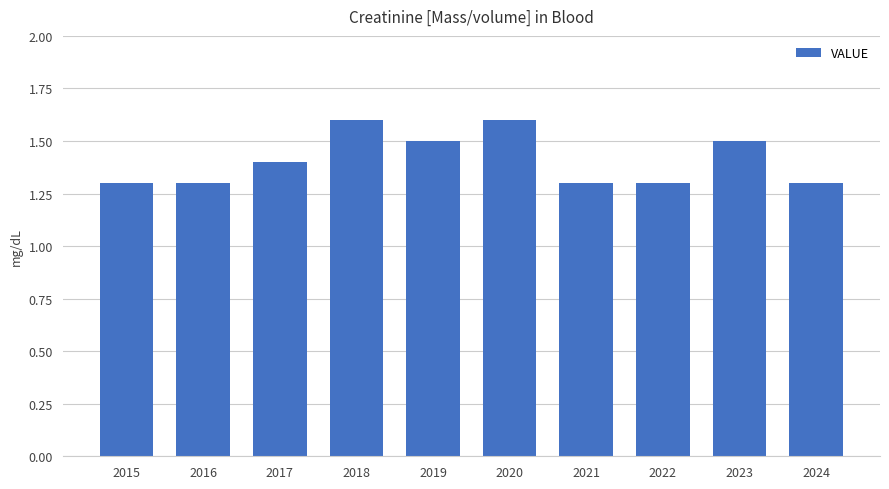

What is the value of the 3rd bar from the left?

1.4